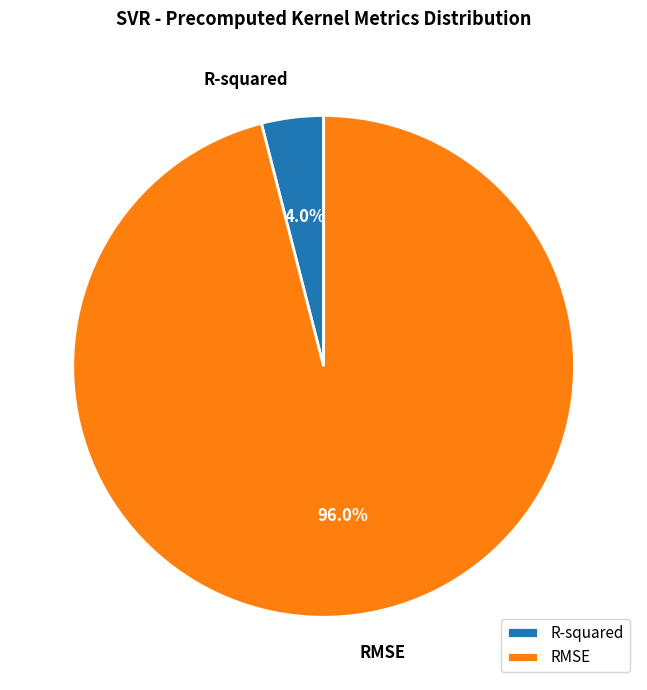

What percentage is NOT represented by R-squared?

96.0%